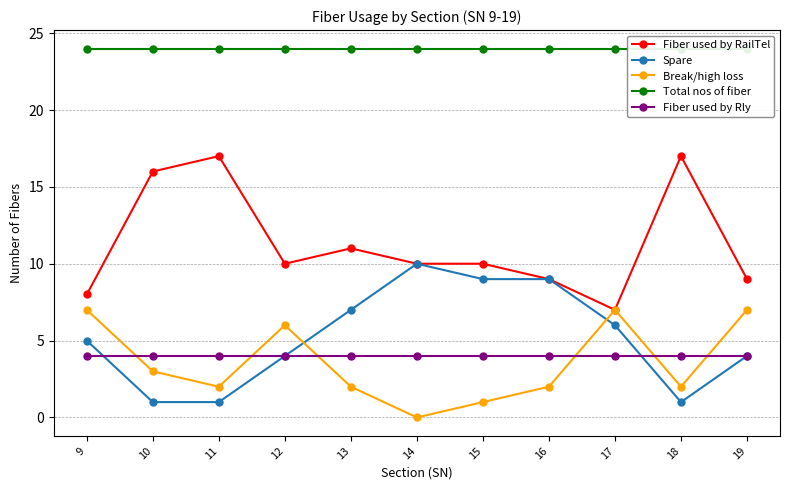

The value of Break/high loss at 11 is 1. True or false?

False